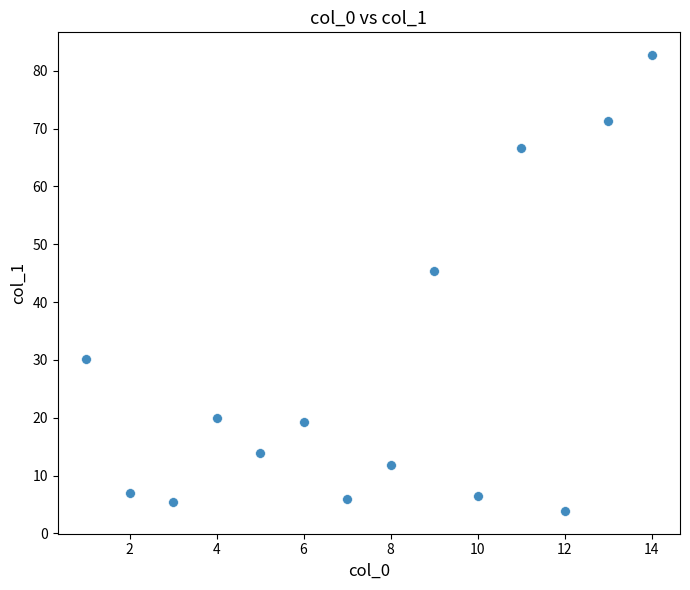

What Y value in the scatter plot is closest to 43?

45.4